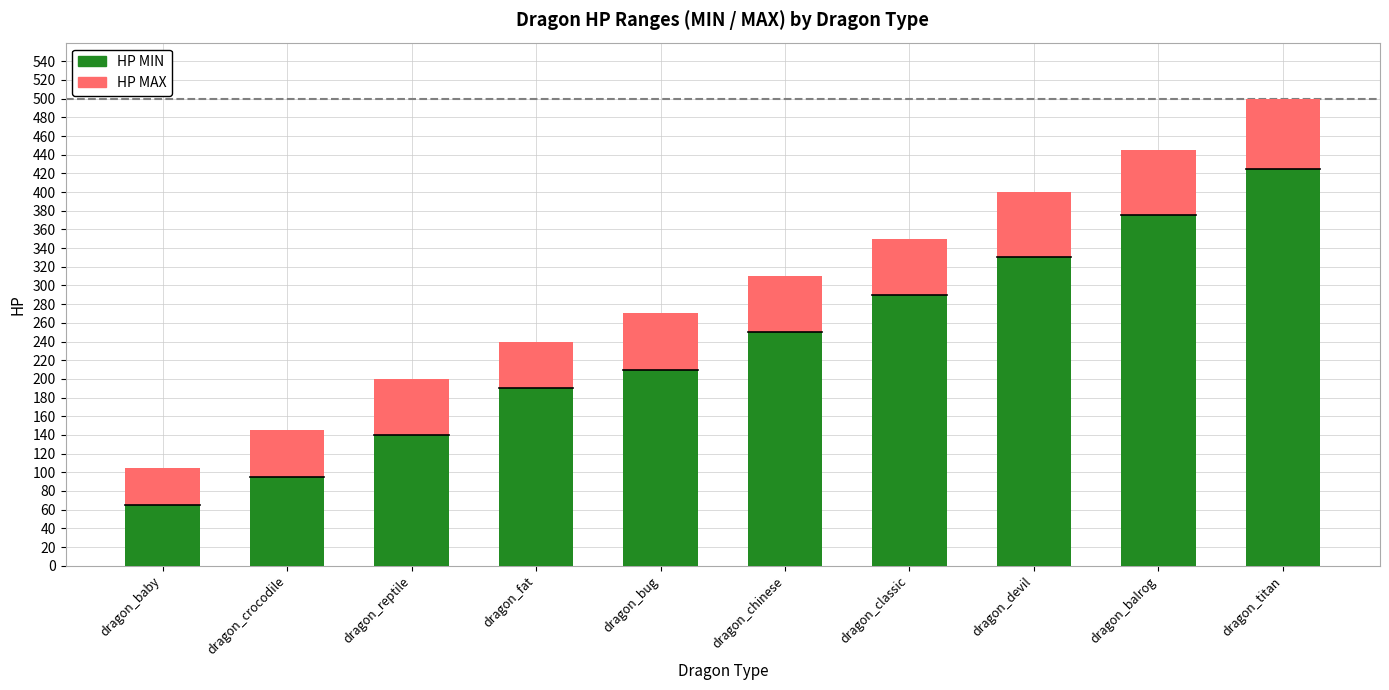

At which label does HP MIN reach its peak?

dragon_titan